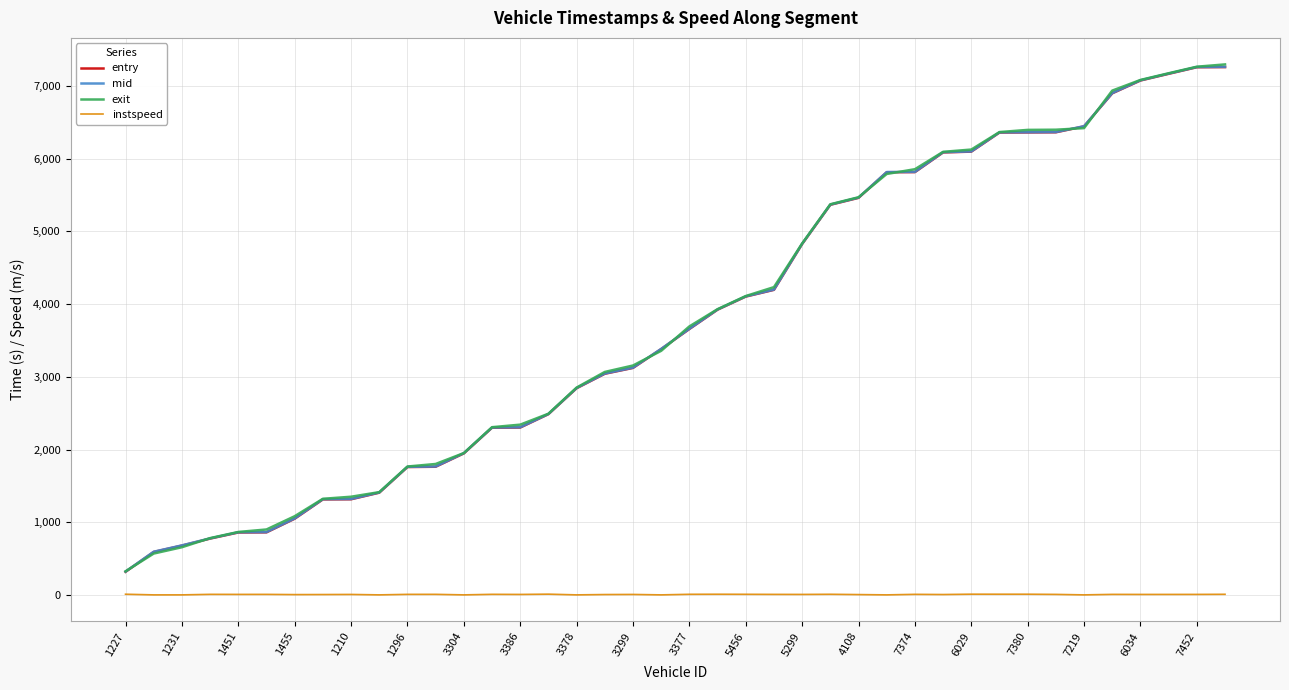

What is the difference between the second highest and minimum values in the instspeed series?

9.4